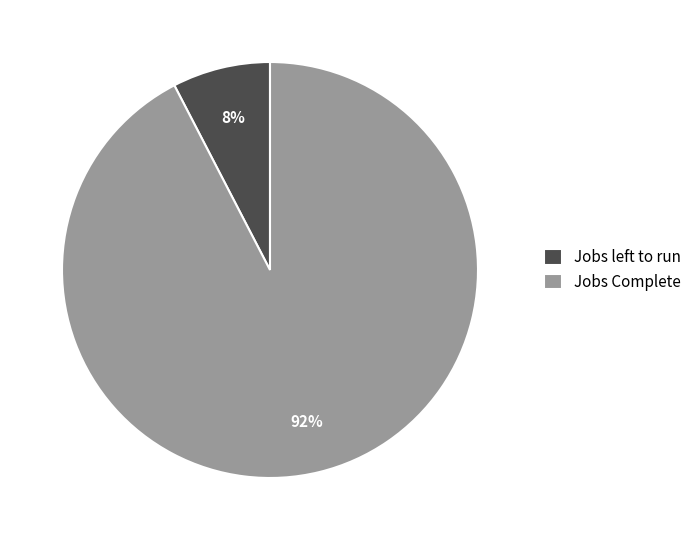

How many segments does this pie chart have?

2